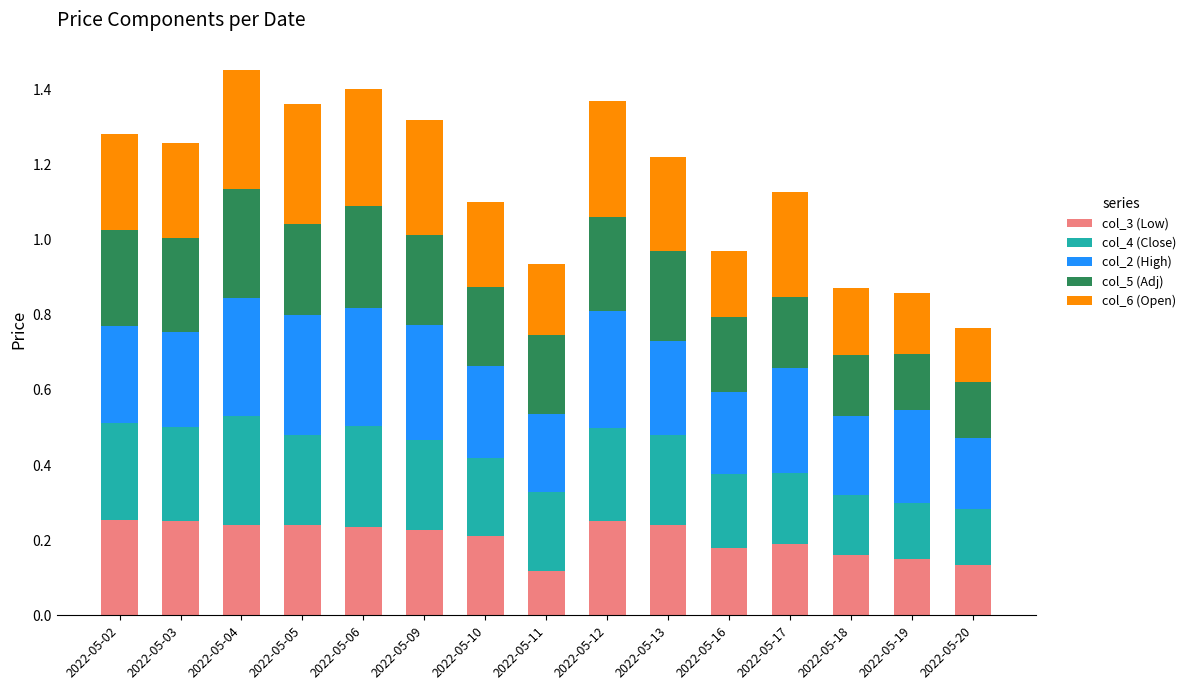

True or false: col_3 (Low) has a value of 0.1 at 2022-05-17.

False